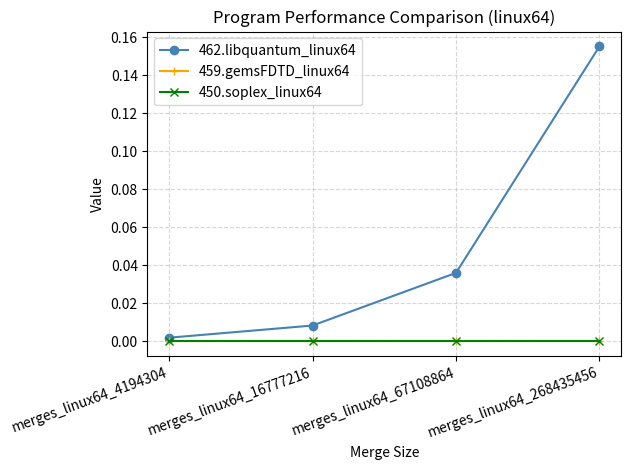

Does the chart have visible grid lines?

Yes